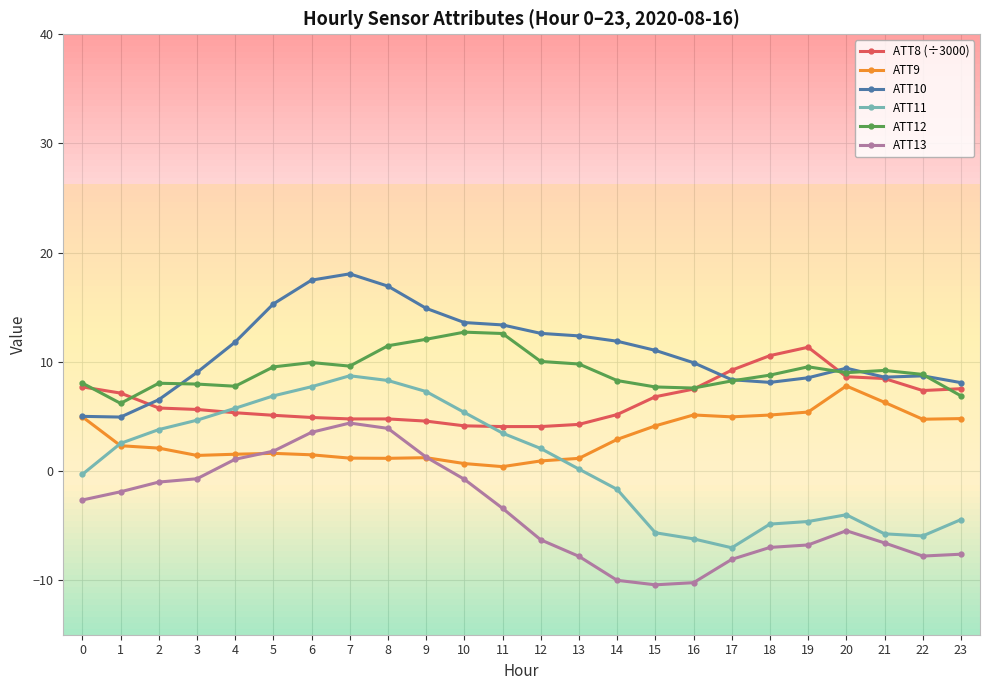

What is the difference between the second highest and minimum values in the ATT12 series?

6.4